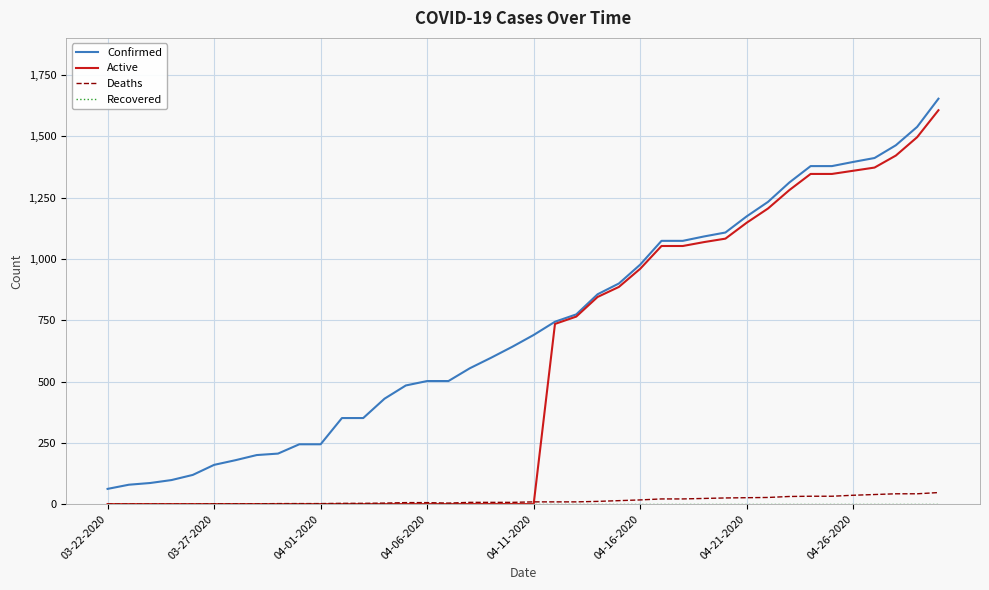

Which series has the widest spread of values?

Active